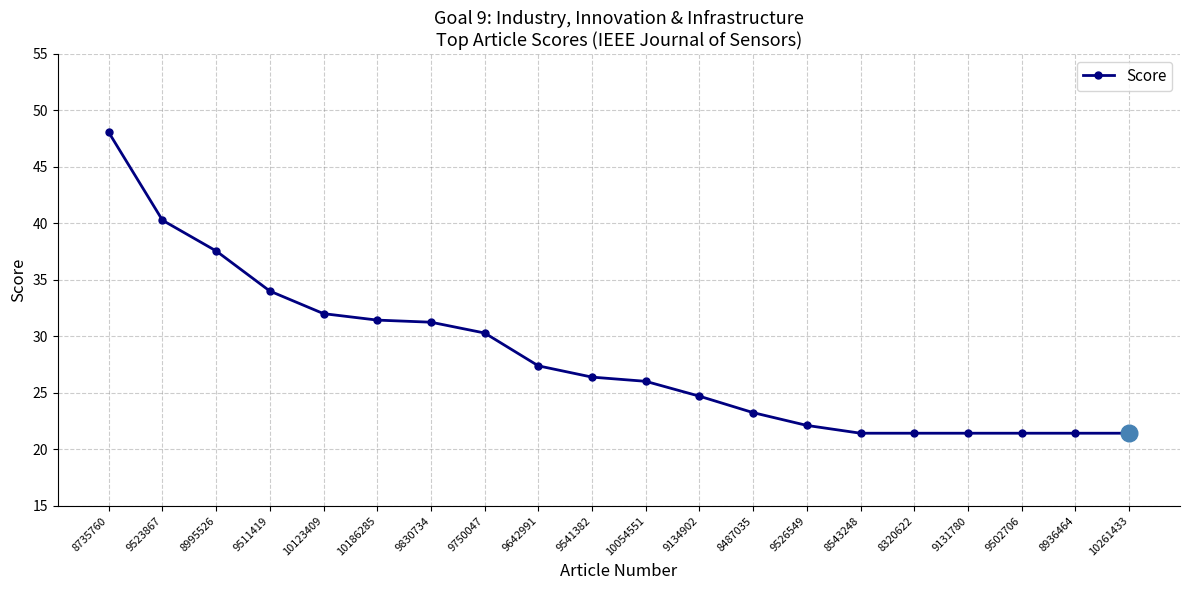

Is it true that the value at 9830734 is 51.0?

False